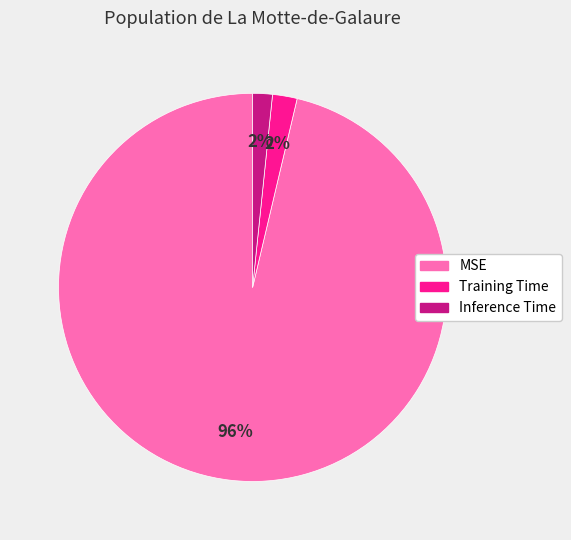

How many segments does this pie chart have?

3